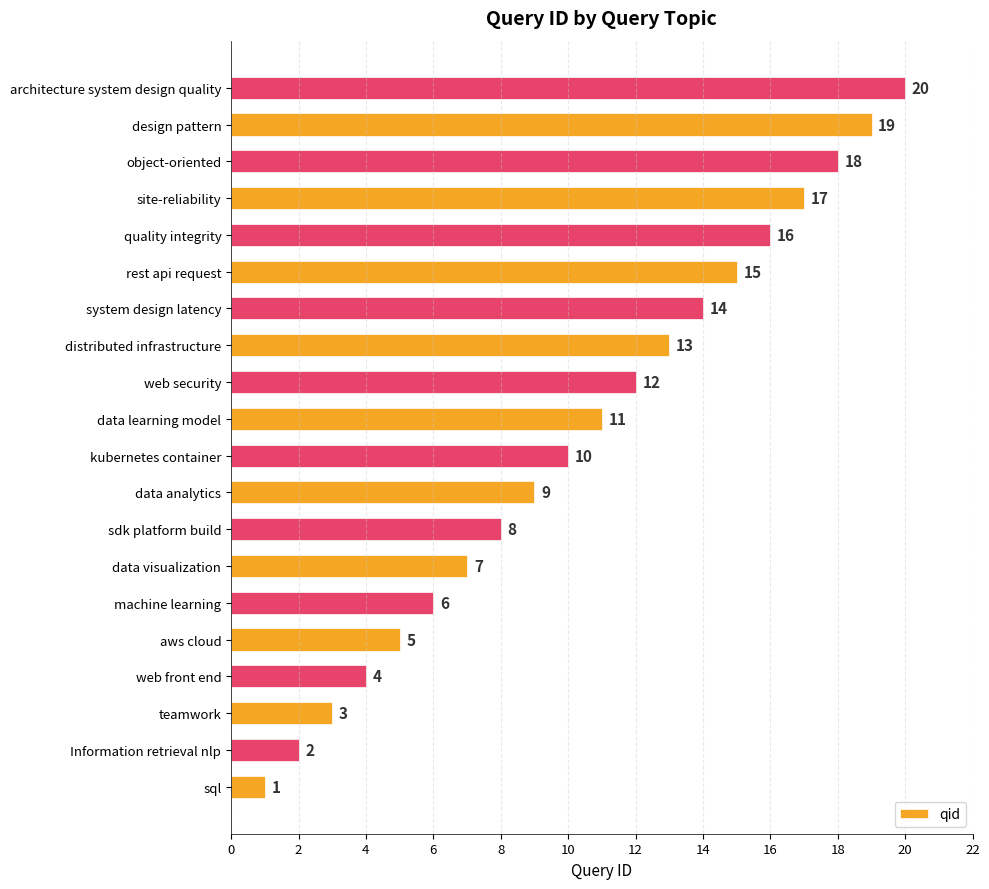

Rank the categories by value from lowest to highest.

sql, Information retrieval nlp, teamwork, web front end, aws cloud, machine learning, data visualization, sdk platform build, data analytics, kubernetes container, data learning model, web security, distributed infrastructure, system design latency, rest api request, quality integrity, site-reliability, object-oriented, design pattern, architecture system design quality